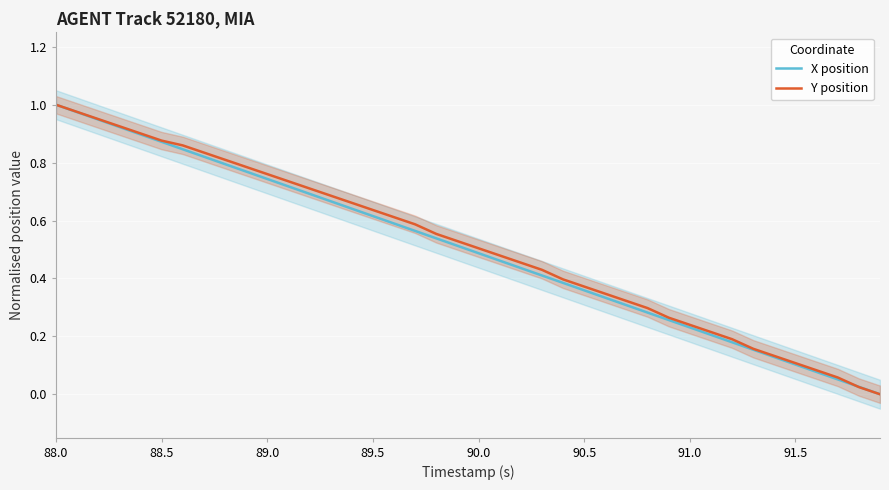

List the series in order of their overall mean, highest first.

Y position, X position